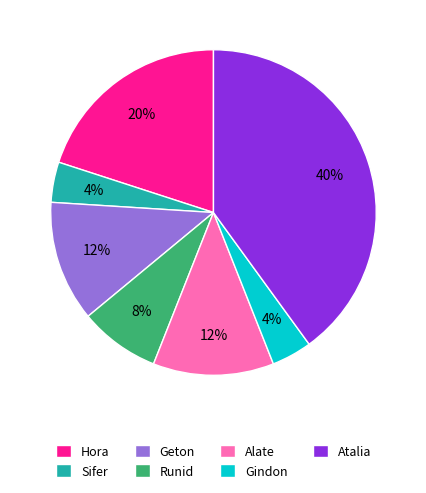

Count the number of slices in the pie.

7